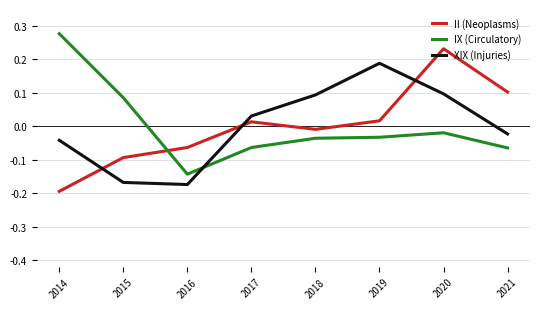

What are all the series names shown in the legend?

II (Neoplasms), IX (Circulatory), XIX (Injuries)